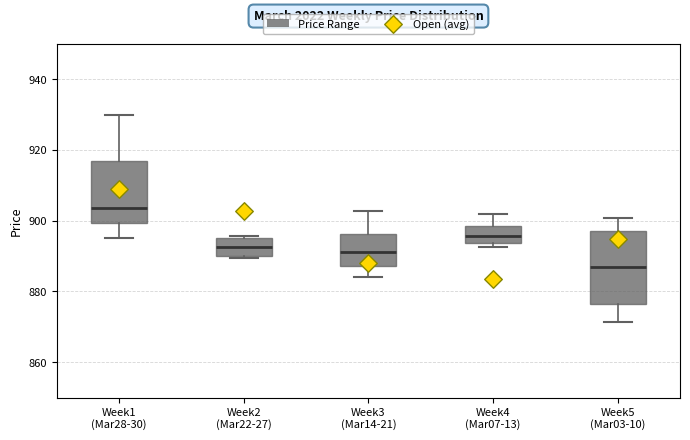

Comparing the boxes themselves (not the whiskers), which one is the tallest?

Week5 (Mar03-10)